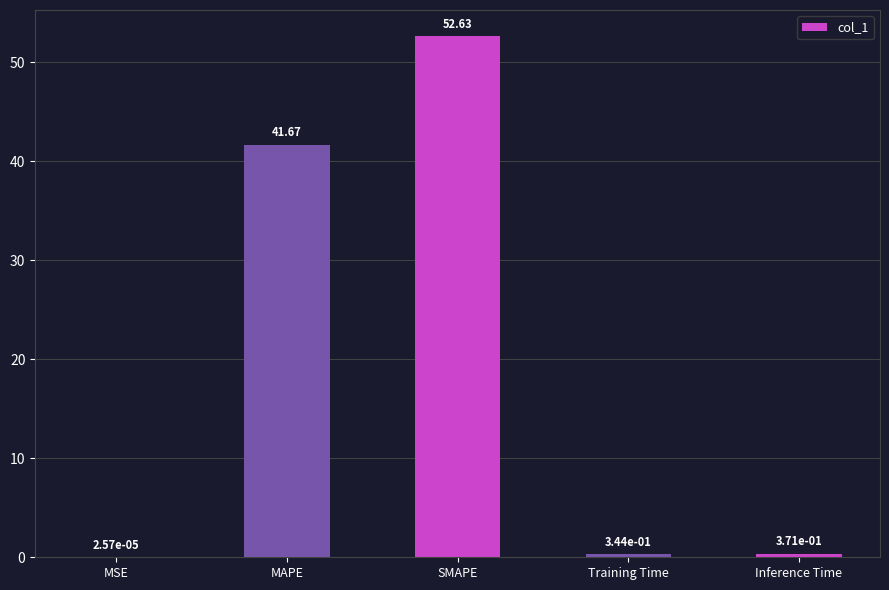

What is the change in value from MSE to Training Time?

+0.3